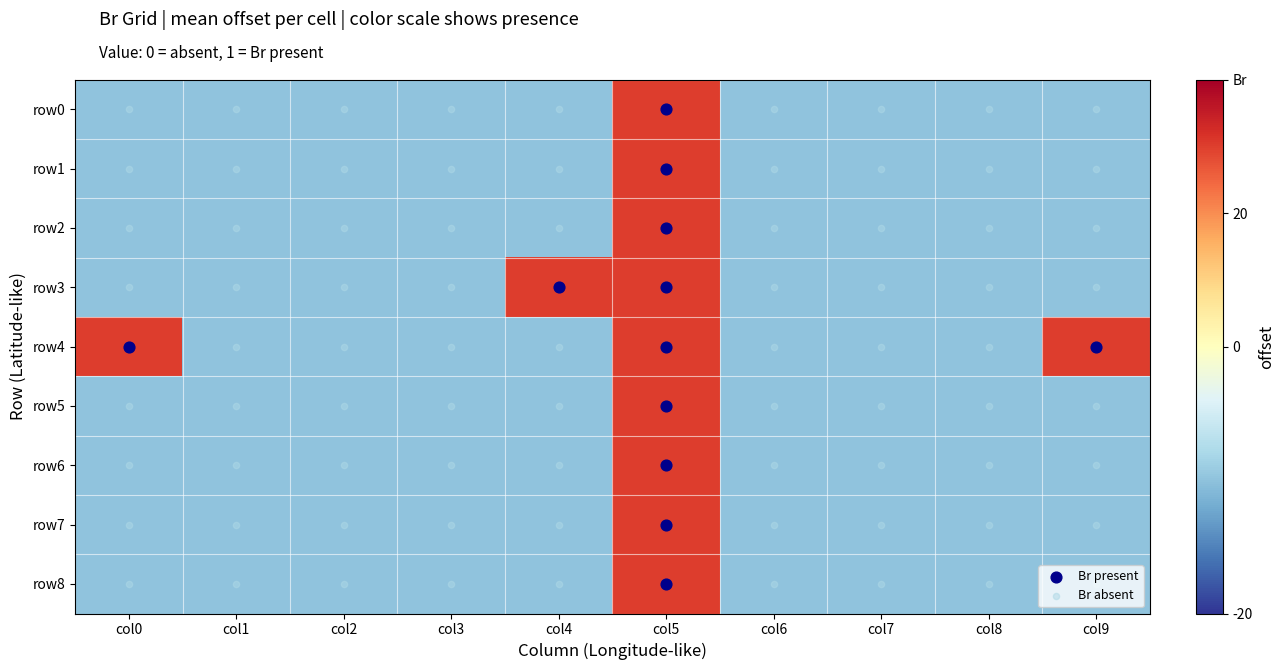

Is it true that row2 equals -0.7 at col7?

False